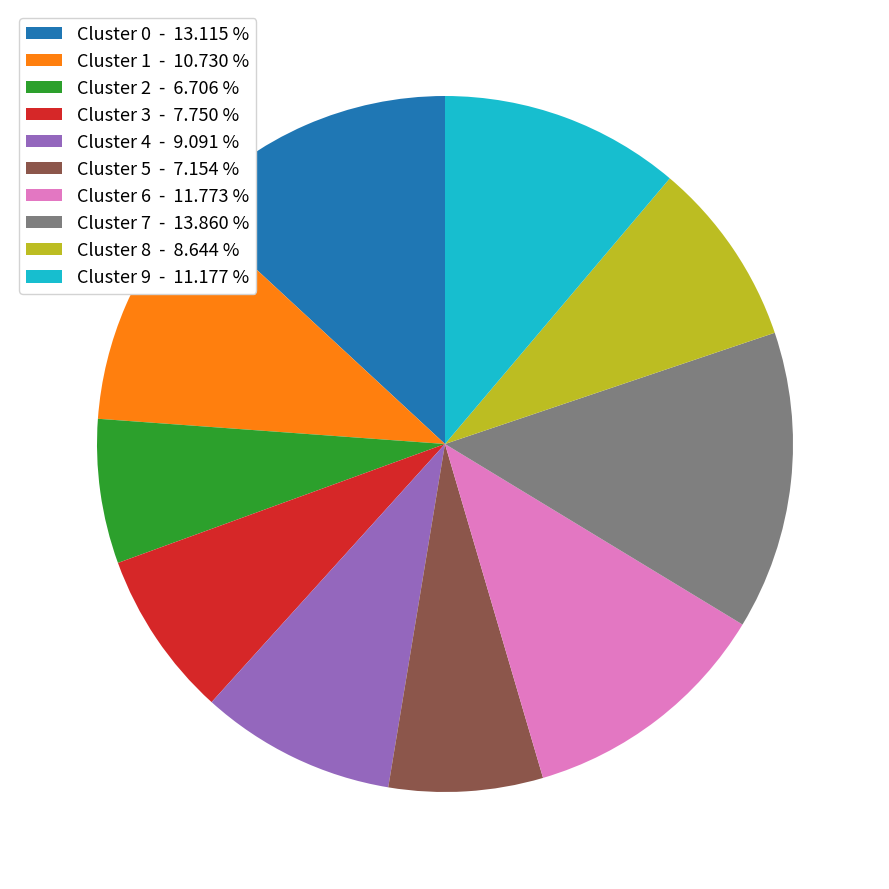

Is there a majority slice in this chart?

No